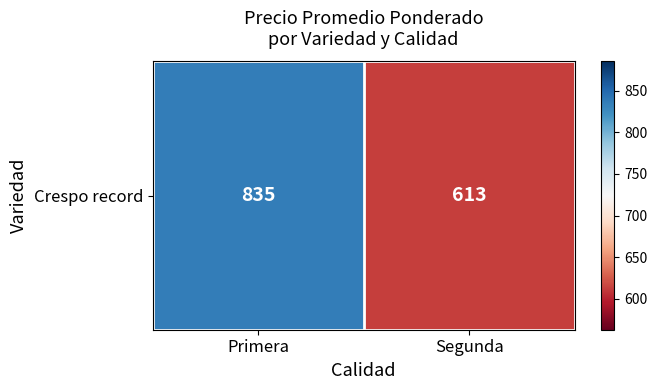

Between Segunda and Primera, which is larger?

Primera